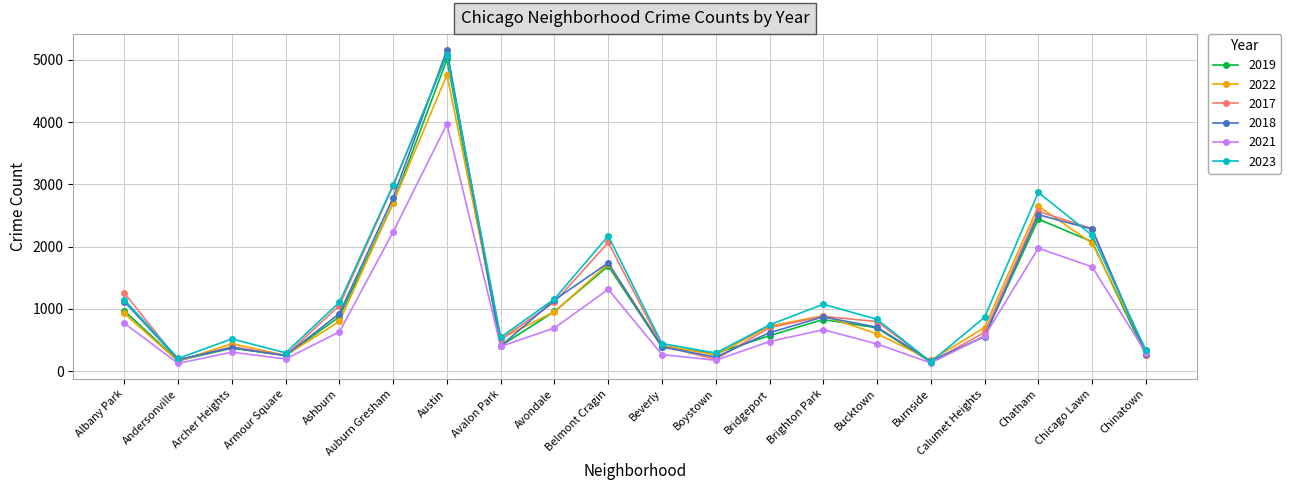

At how many categories does at least one series exceed 146?

20